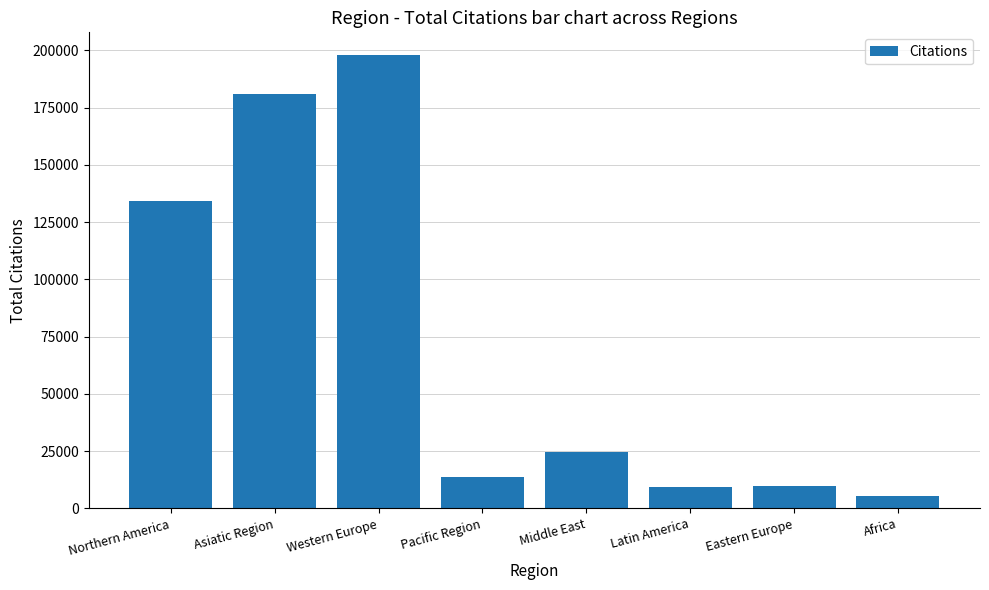

True or false: the data shows 9450 at Latin America.

True